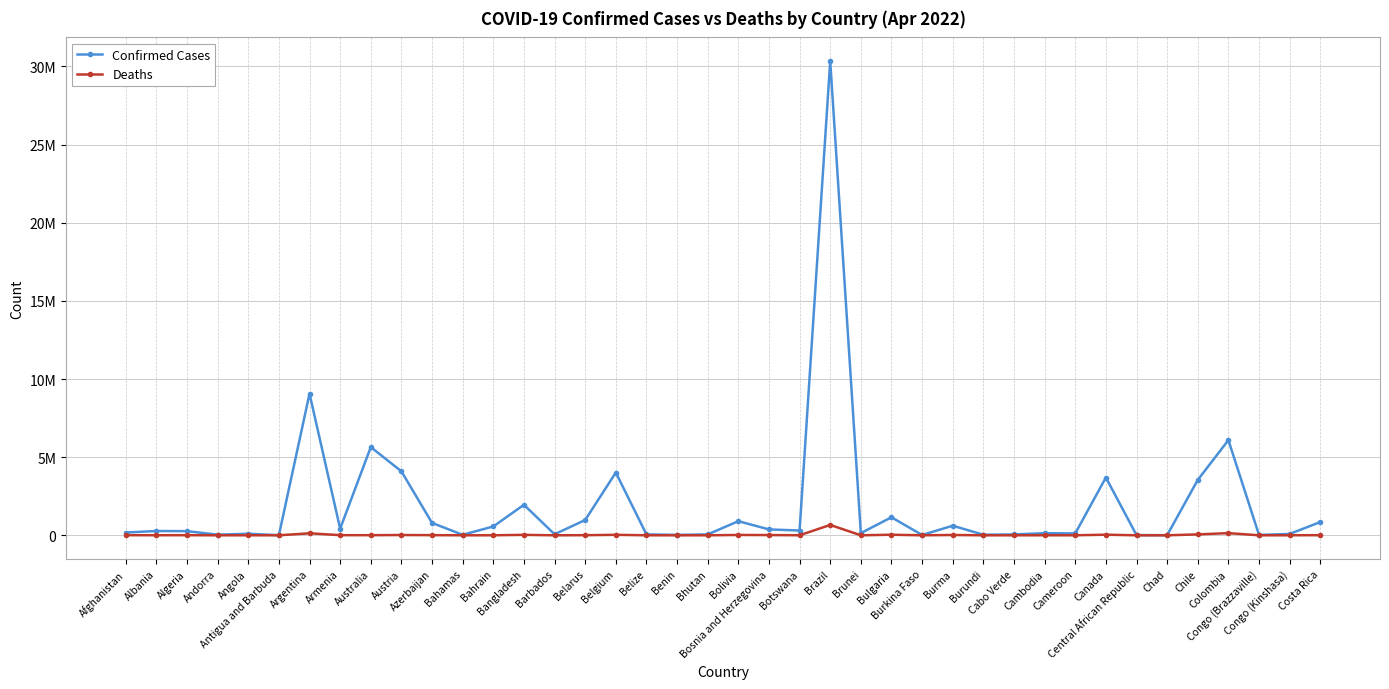

What are all the series names shown in the legend?

Confirmed Cases, Deaths